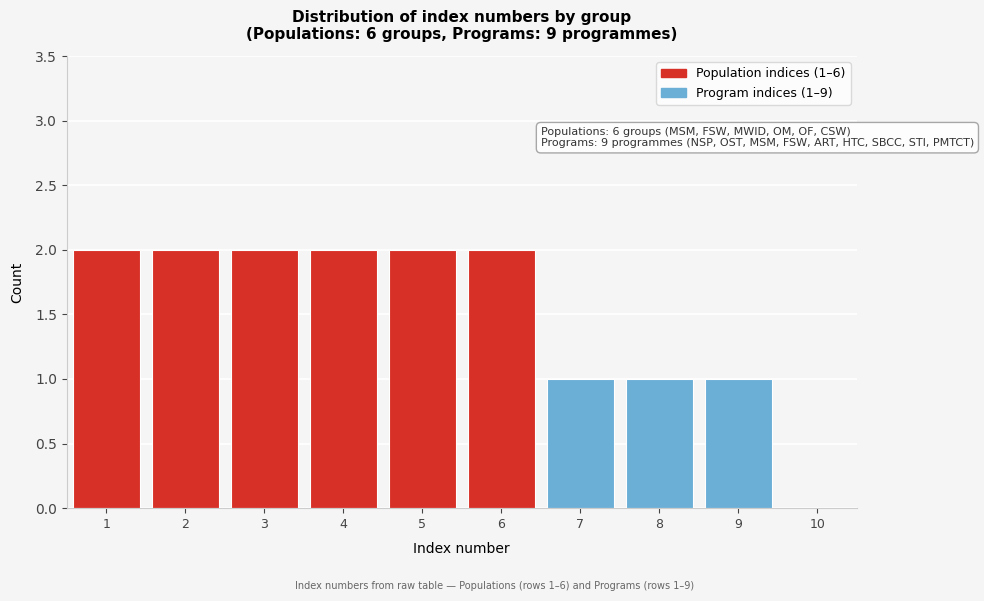

Reading left to right, list all the values displayed in this chart.

1=2	2=2	3=2	4=2	5=2	6=2	7=1	8=1	9=1	10=0